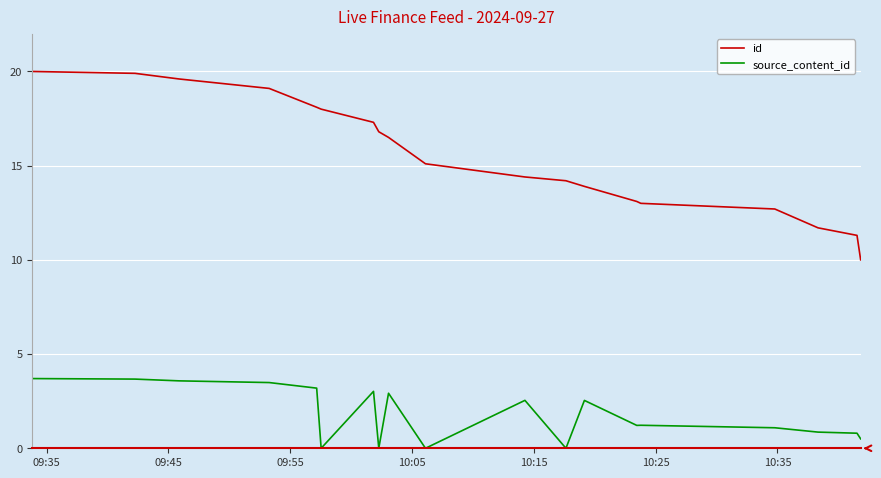

Rank the series by their maximum value, from lowest to highest.

source_content_id, id